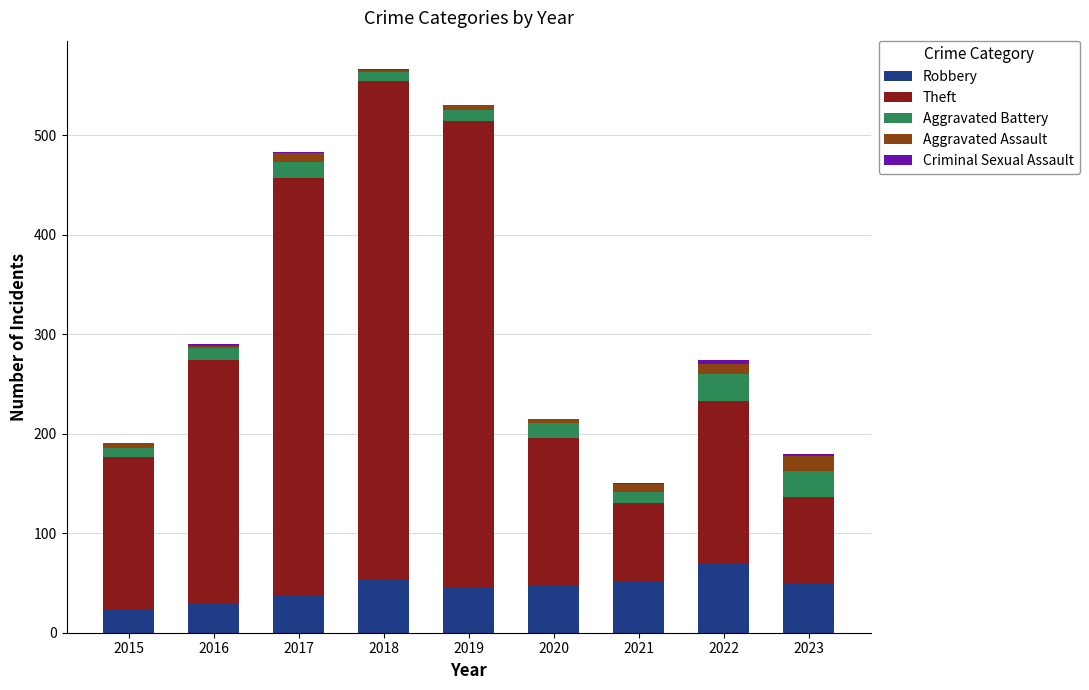

Is it true that Robbery equals 36 at 2018?

False